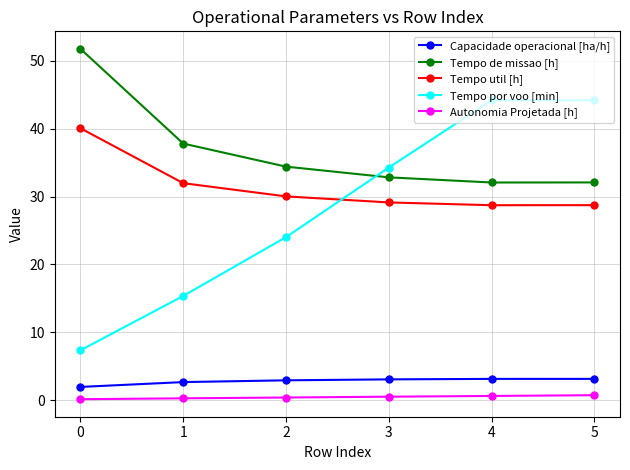

Which series has the largest total across all categories?

Tempo de missao [h]